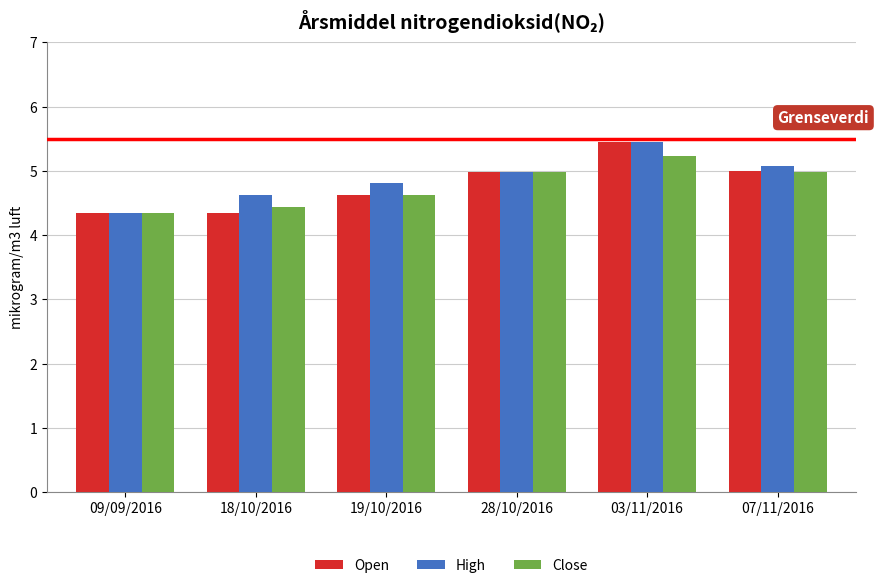

Reading left to right, transcribe all the data shown in this chart.

Open: 4.3	4.3	4.6	5.0	5.5	5.0
High: 4.3	4.6	4.8	5.0	5.5	5.1
Close: 4.3	4.4	4.6	5.0	5.2	5.0